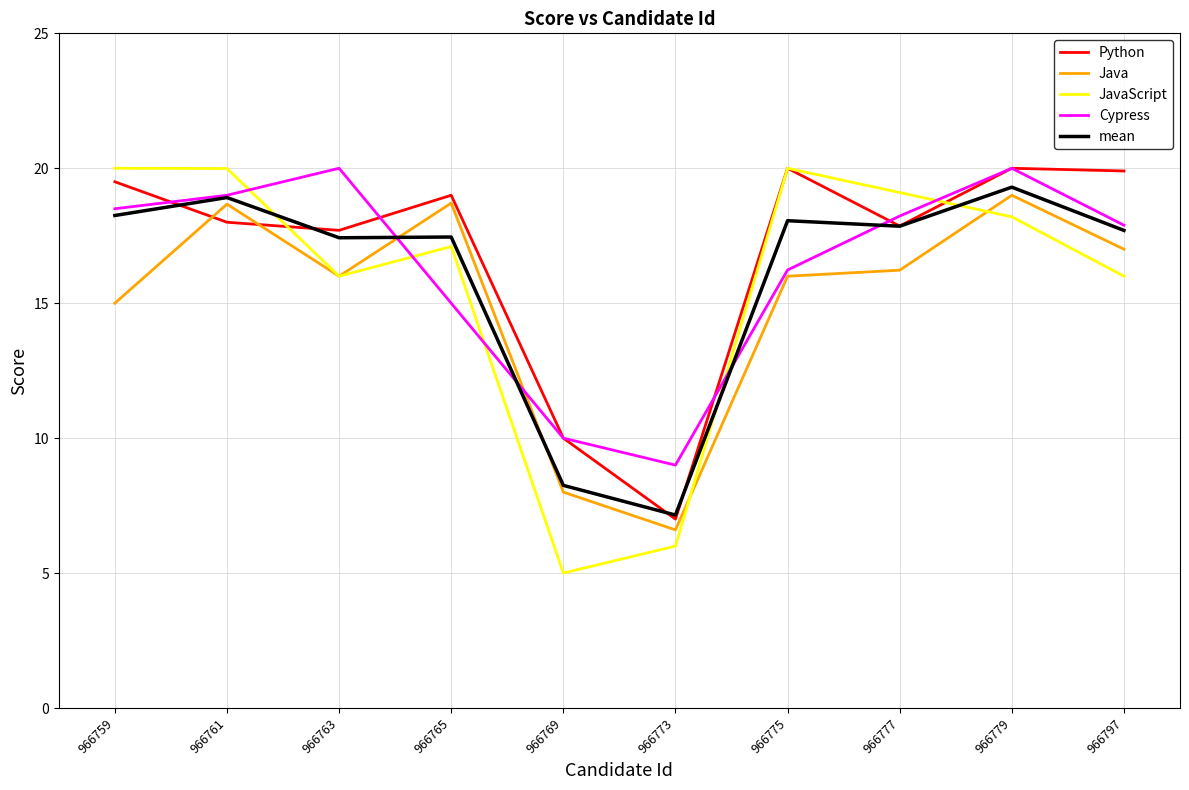

Which series has the largest total across all categories?

Python